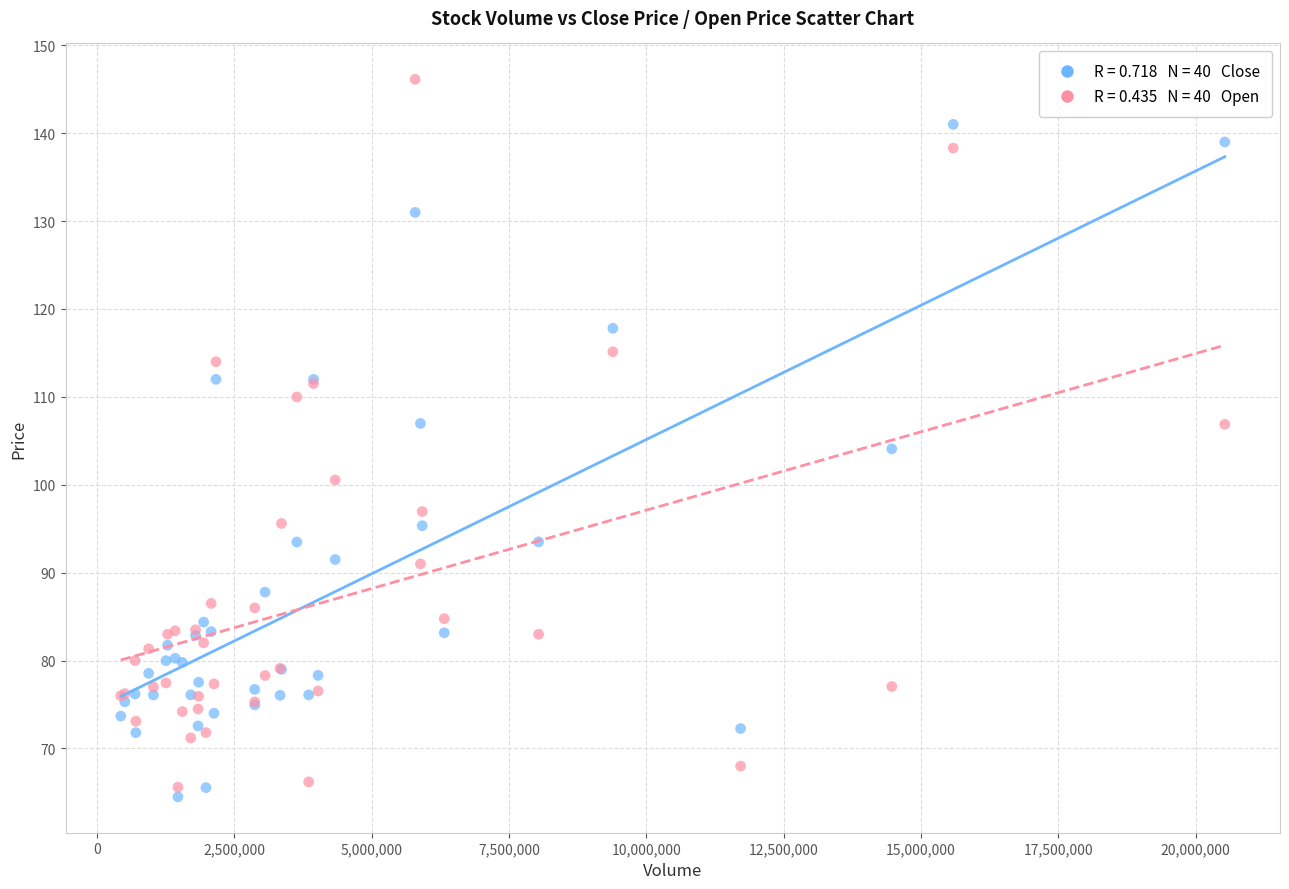

Across all series, what Y value is closest to 105?

104.1